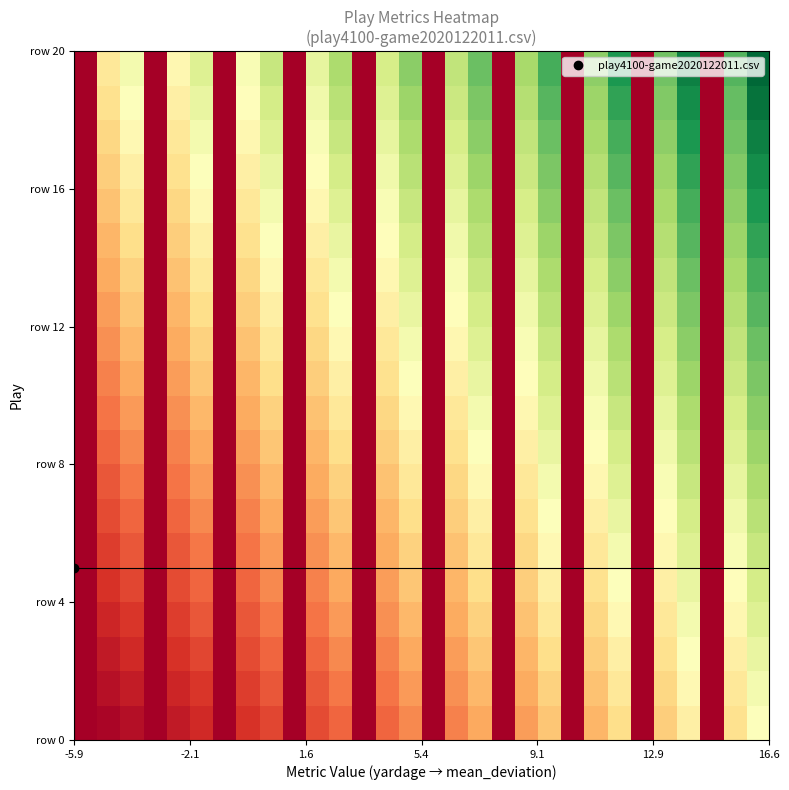

What is the maximum value shown in the chart?

15.7